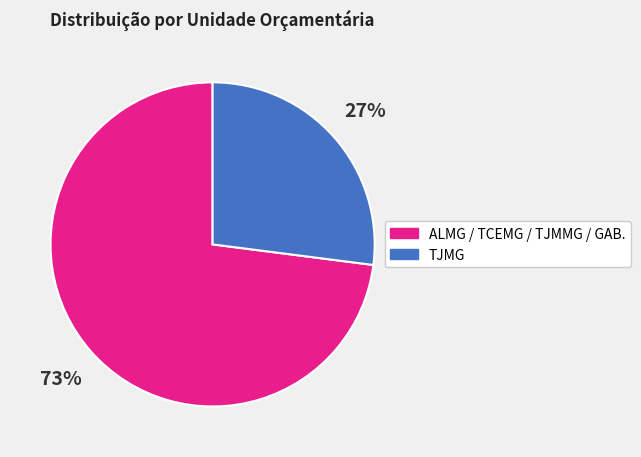

To the nearest percent, what is the difference between the largest and smallest slice percentages?

46%